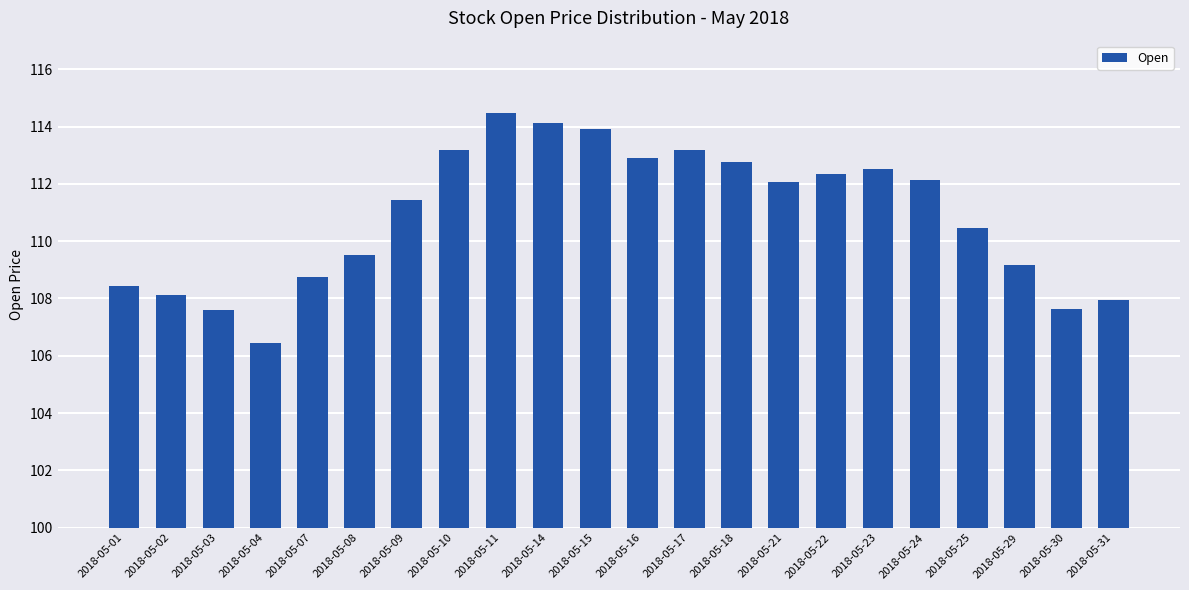

What is the difference between the values at 2018-05-31 and 2018-05-29?

1.2